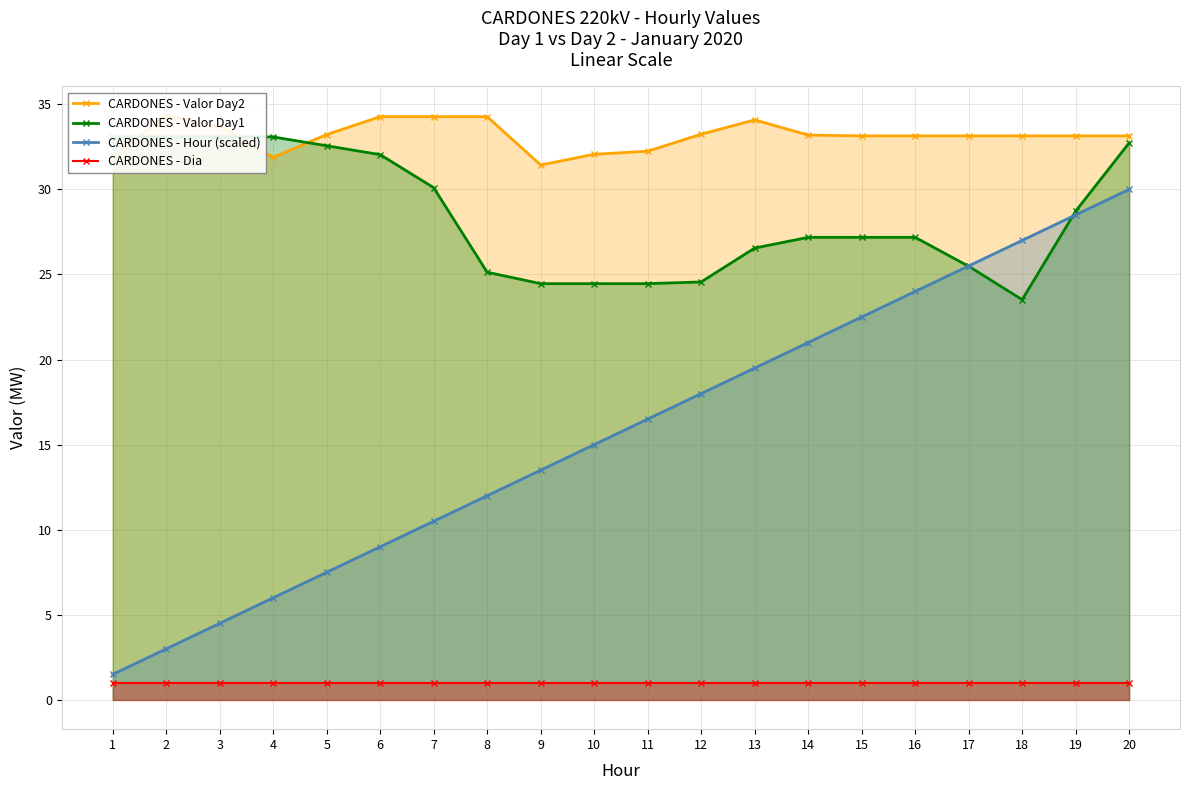

True or false: CARDONES - Hour (scaled) has more than 0 points higher than both neighbors.

False